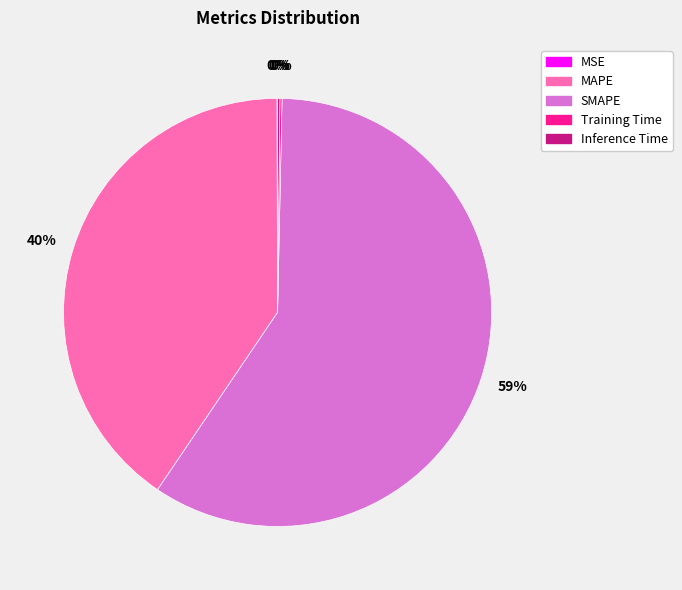

Does any single category account for the majority?

Yes